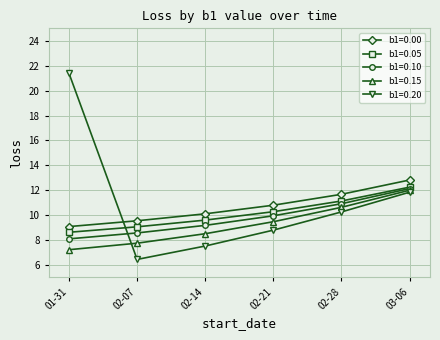

True or false: b1=0.00 and b1=0.15 cross at least once.

False